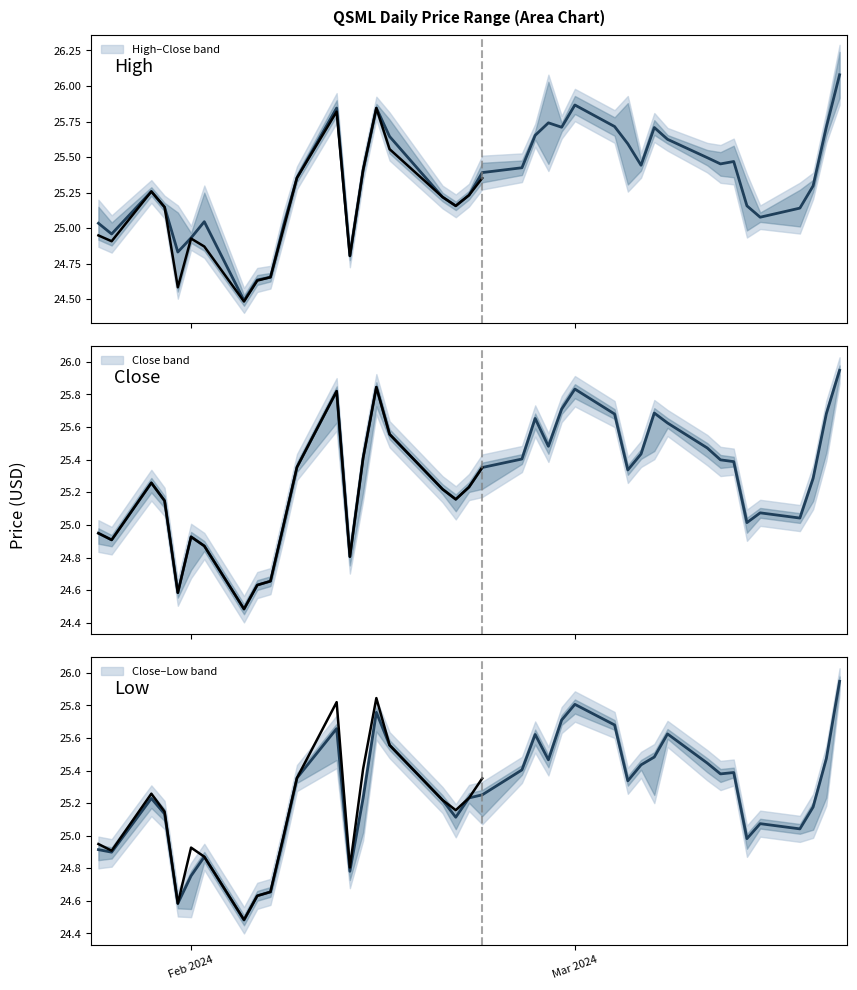

What is the difference between the low values at 2024-01-26 and 2024-02-21?

0.2